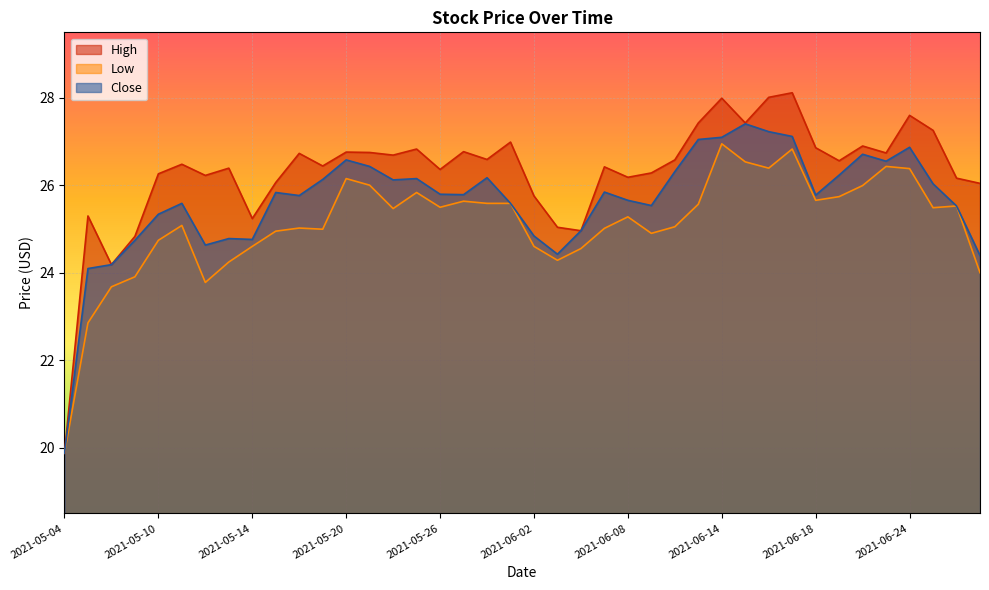

At which category does High reach its first local peak?

2021-05-05